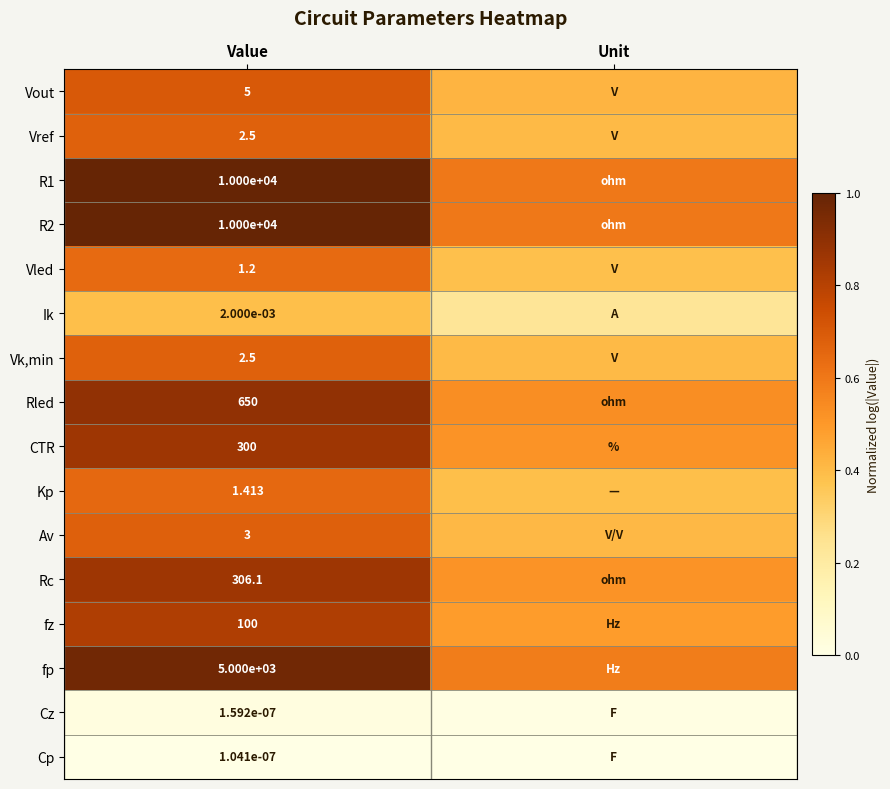

Which has a higher value, Unit or Value?

Value